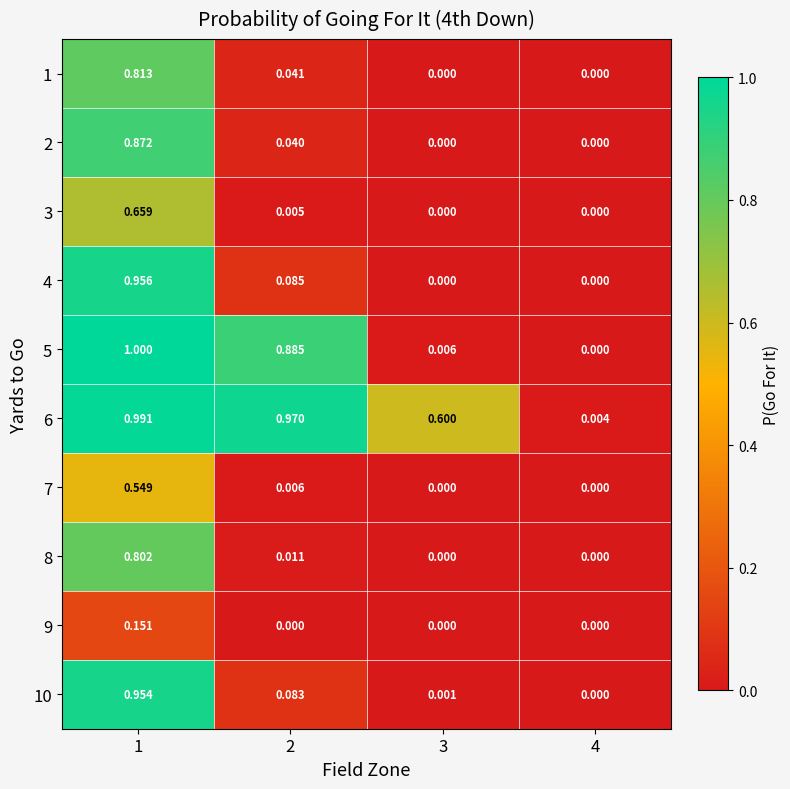

Is the value of 4 at 3 greater than the value of 2 at 1?

No